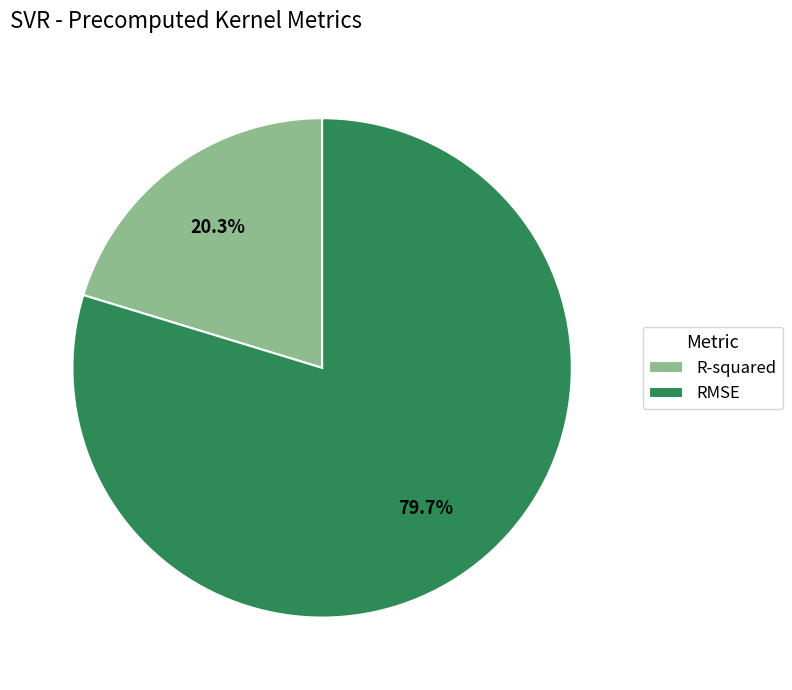

Which slice is the smallest?

R-squared